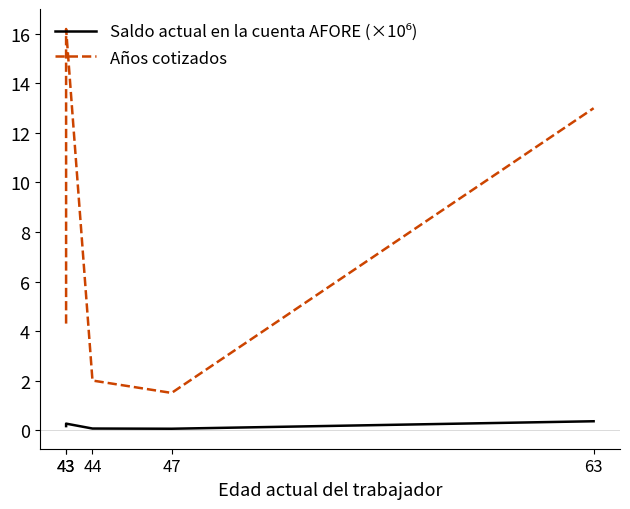

What are all the series names shown in the legend?

Saldo actual en la cuenta AFORE (×10⁶), Años cotizados